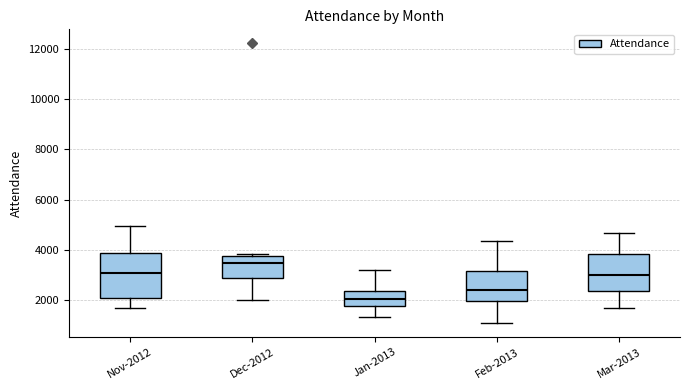

Reading left to right, read every box against the y-axis: the position of its median line, the range the box covers, and the ends of its whiskers. The values are not printed on the chart, so give them approximately, as read against the axis.

Nov-2012: median 3200, box 2200 to 3800, whiskers 1800 to 5000
Dec-2012: median 3400, box 2800 to 3800, whiskers 2000 to 3800 (just above the box's upper edge)
Jan-2013: median 2000, box 1800 to 2400, whiskers 1400 to 3200
Feb-2013: median 2400, box 2000 to 3200, whiskers 1200 to 4400
Mar-2013: median 3000, box 2400 to 3800, whiskers 1800 to 4600